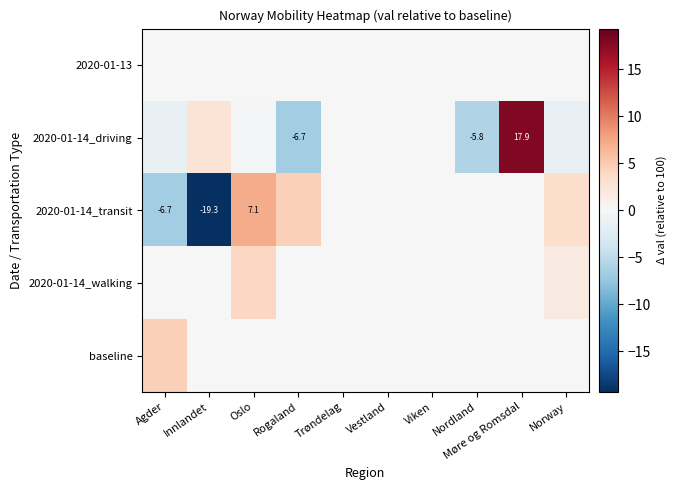

What is the difference between the second highest and minimum values in the 2020-01-14_transit series?

23.9